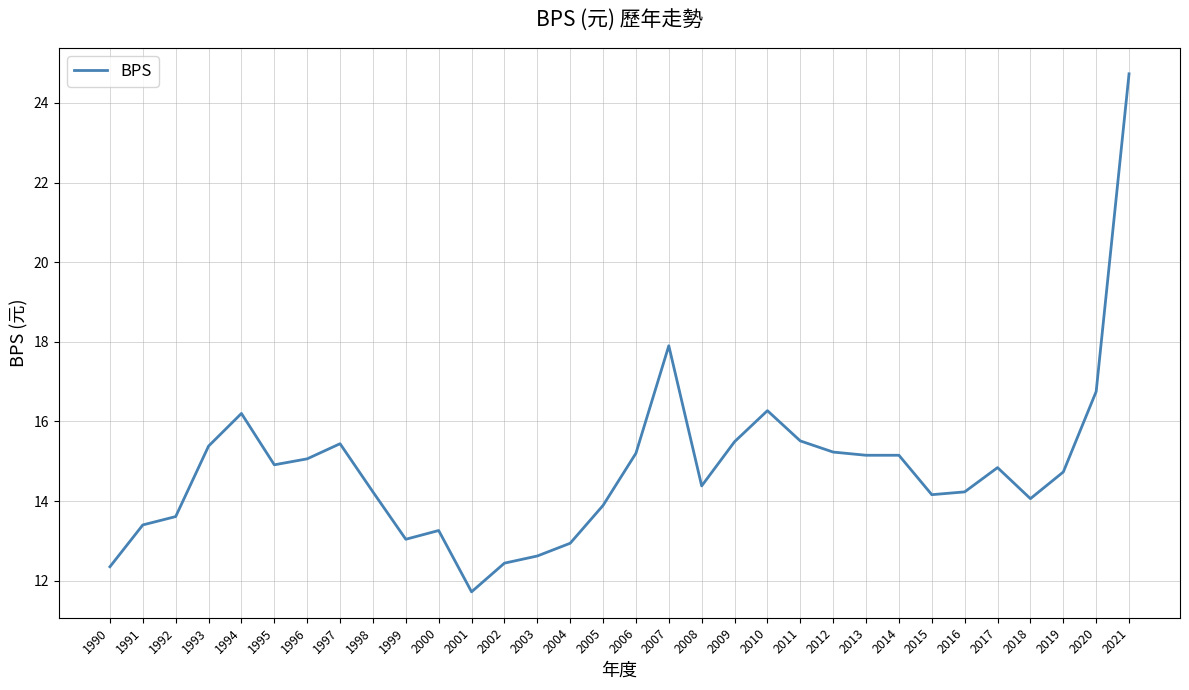

What is the ratio of the value at 1990 to the value at 2014?

0.8